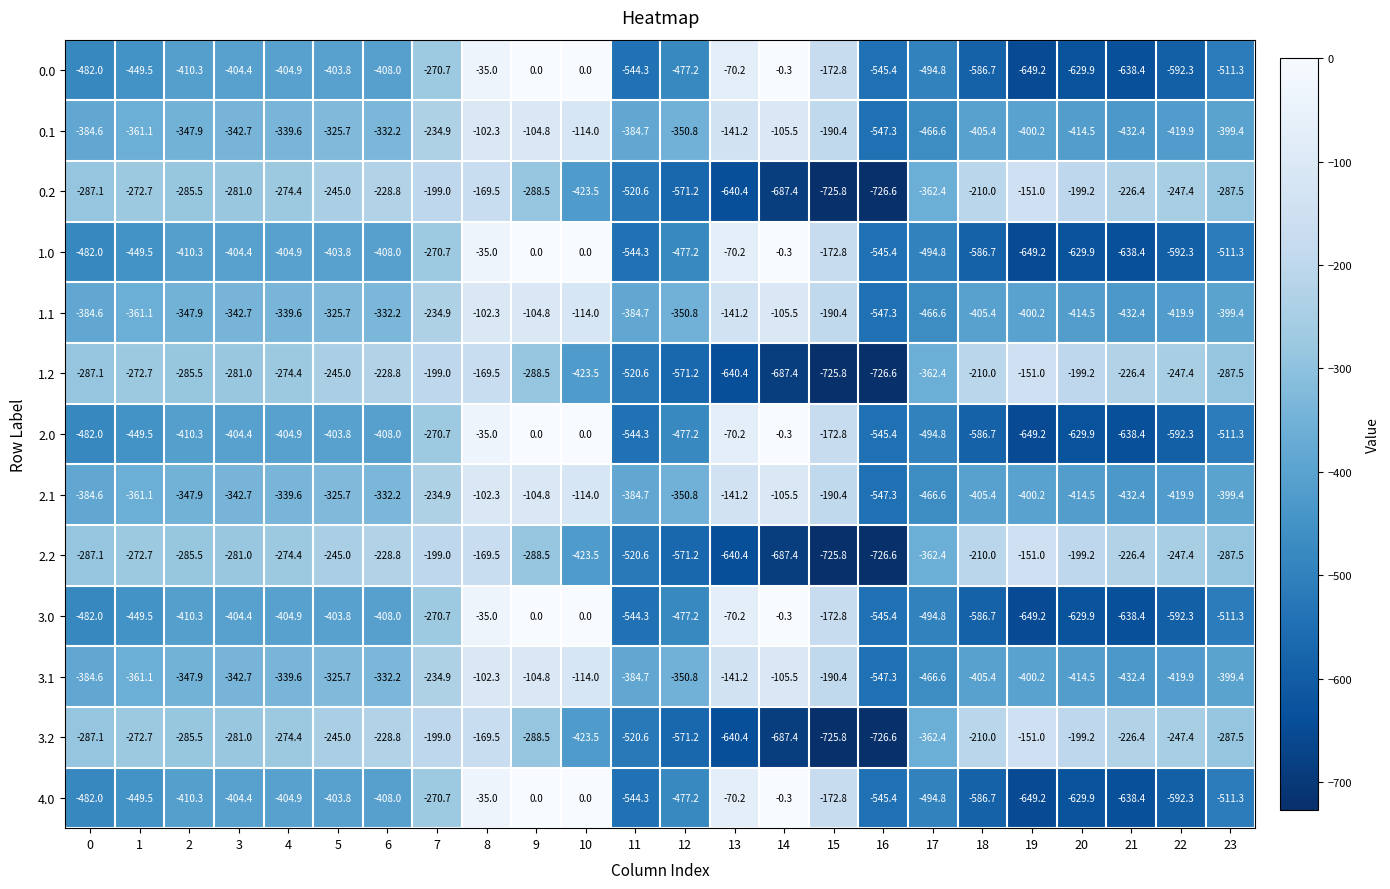

At which category is the sum across all series the highest?

8